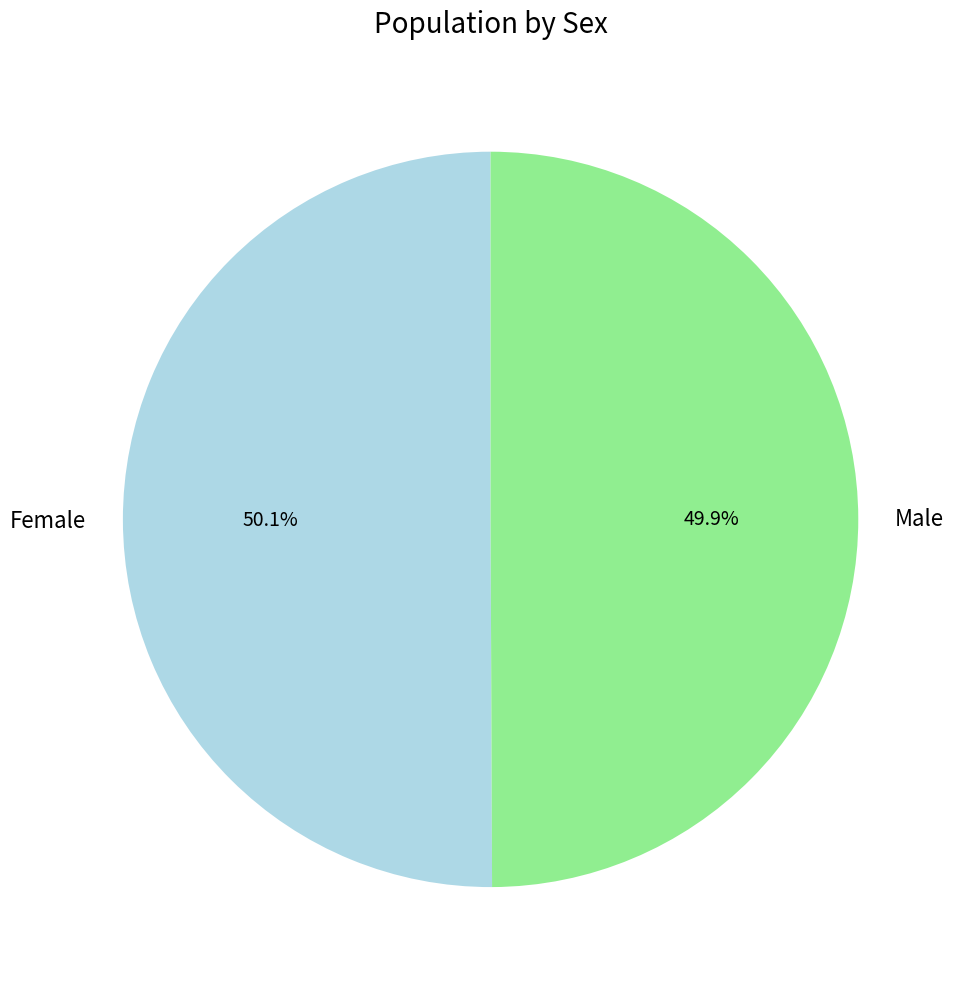

Is there any slice that represents more than half of the pie?

Yes